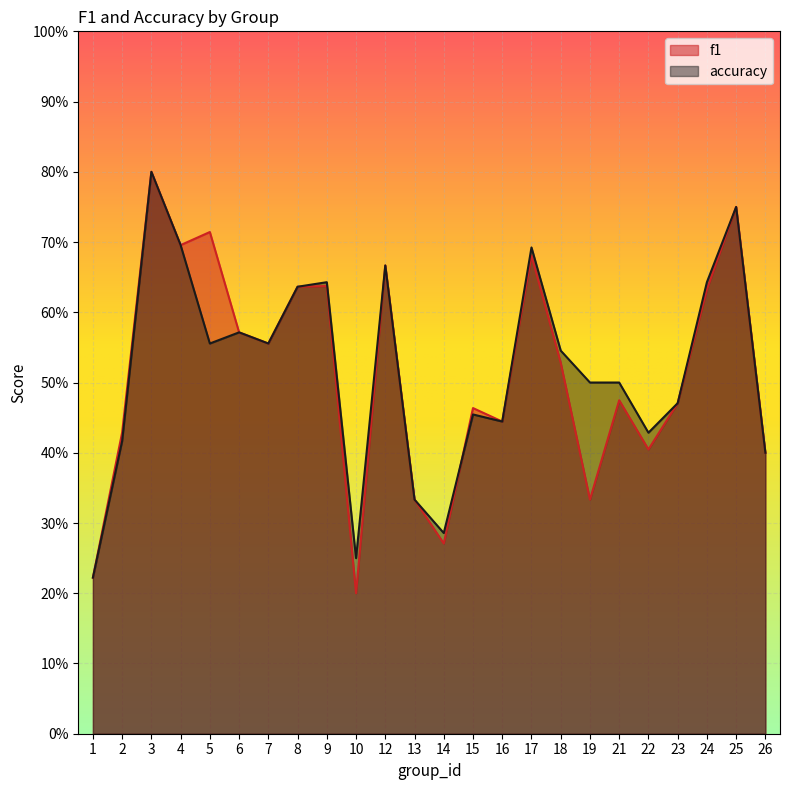

What is the sum of all f1 values?

12.3